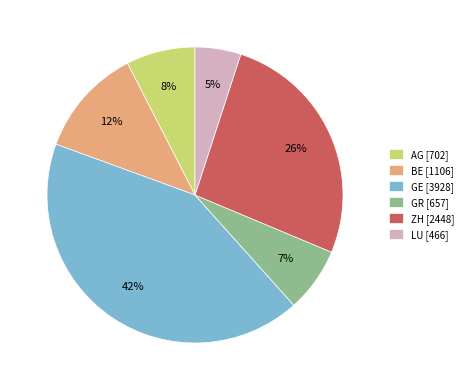

What percentage is the GR [657] slice, to the nearest percent?

7%